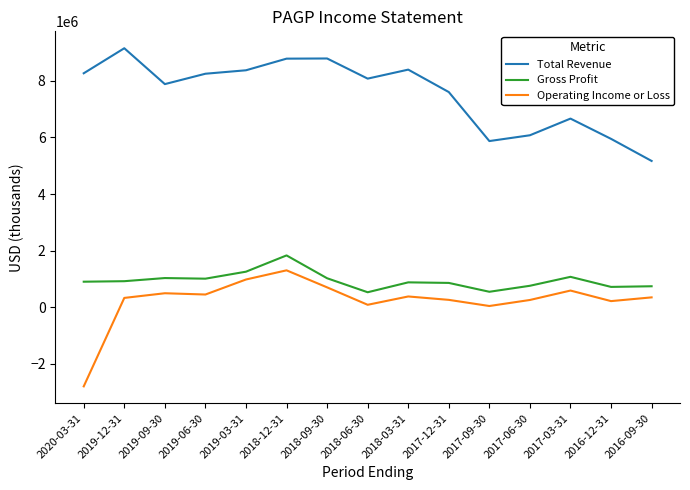

At 2019-09-30, list the series in order from largest to smallest.

Total Revenue, Gross Profit, Operating Income or Loss